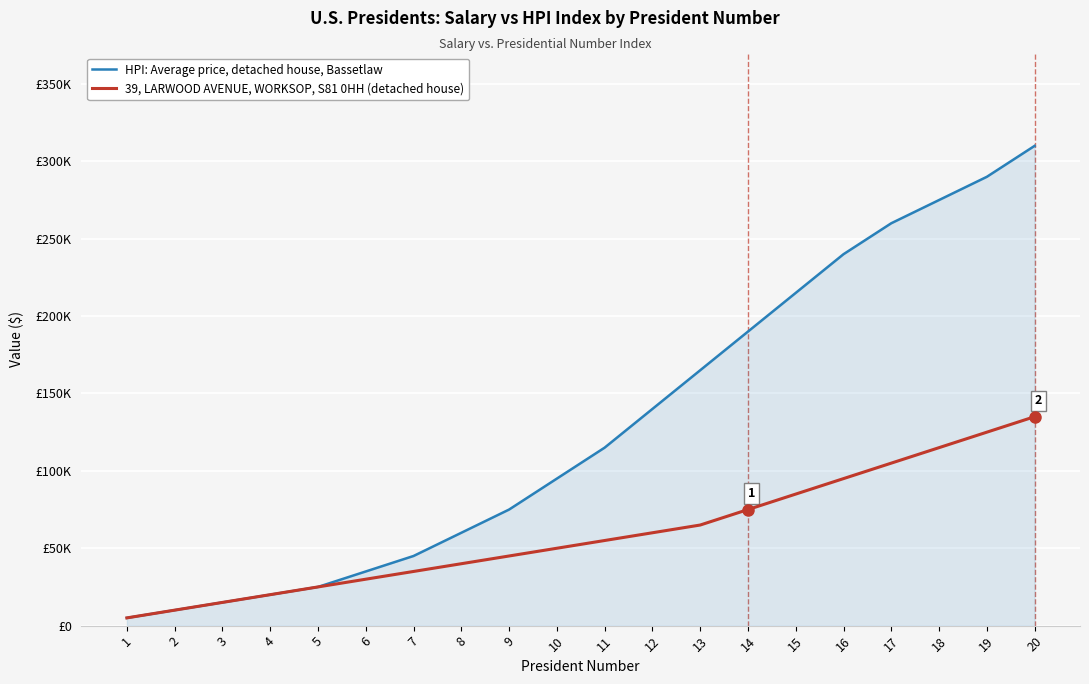

What is the total value across all series at 11?

170000